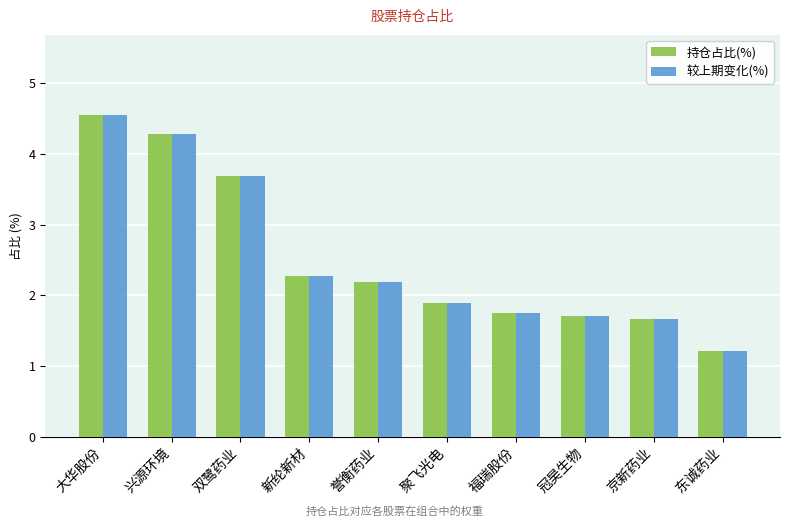

What is the difference between the second highest and second lowest values in the 较上期变化(%) series?

2.6